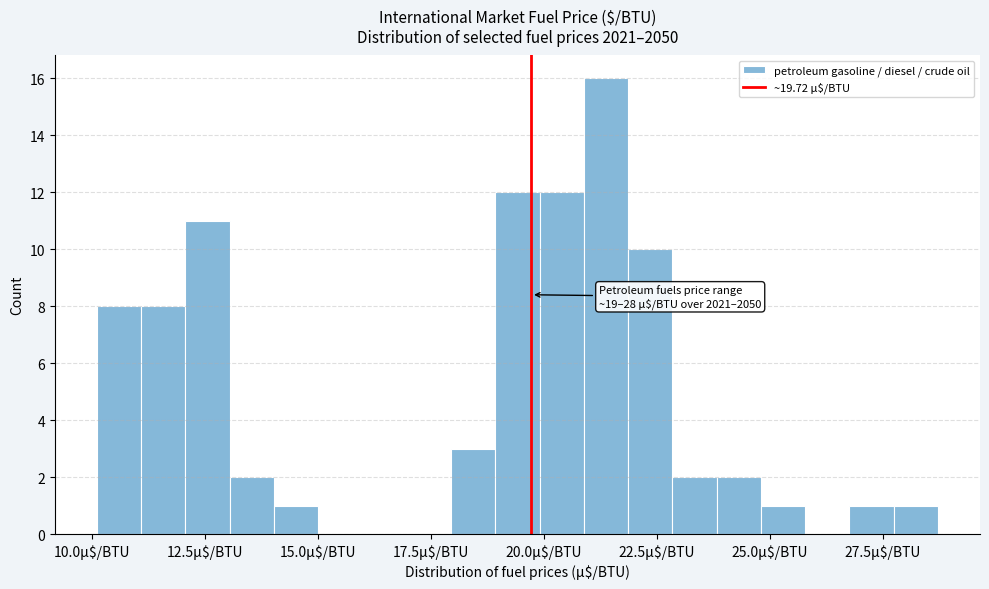

Around what value on the x-axis is the tallest bar? Give the approximate position of its centre, as read against the axis.

21.5